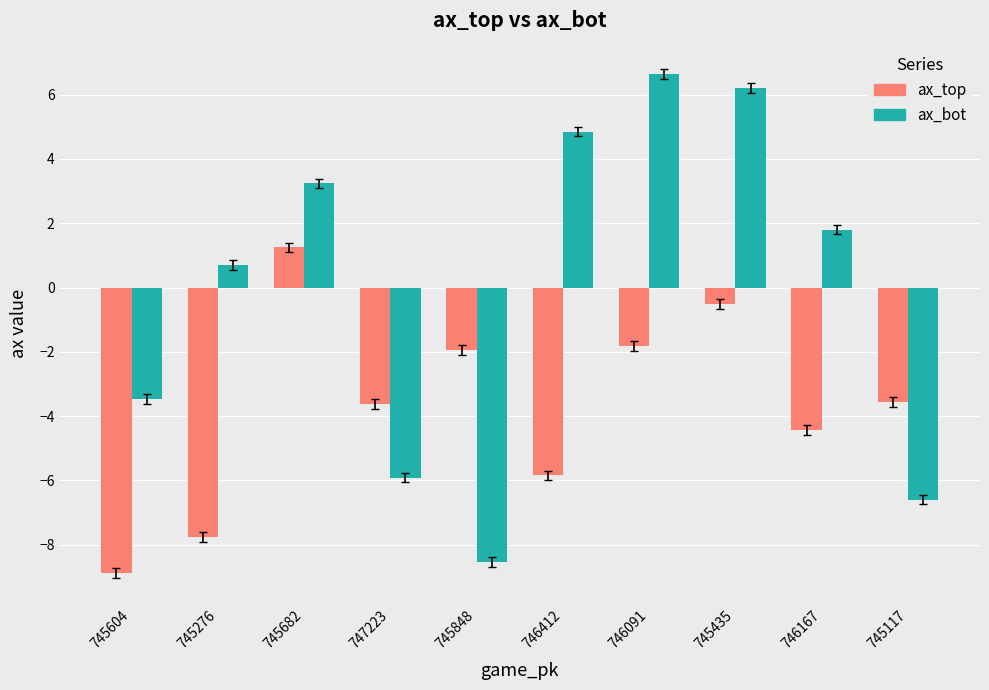

Count the number of categories in the chart.

10